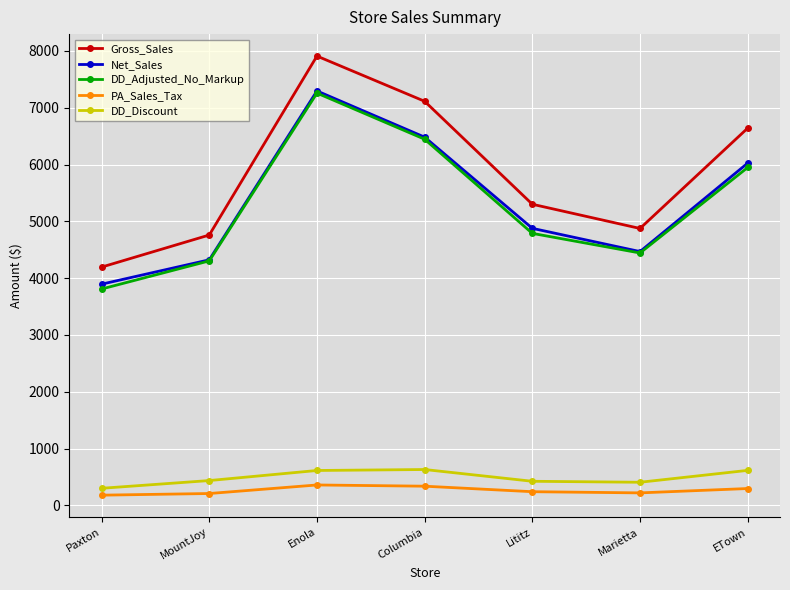

How many interior local peaks does the Gross_Sales series have?

1